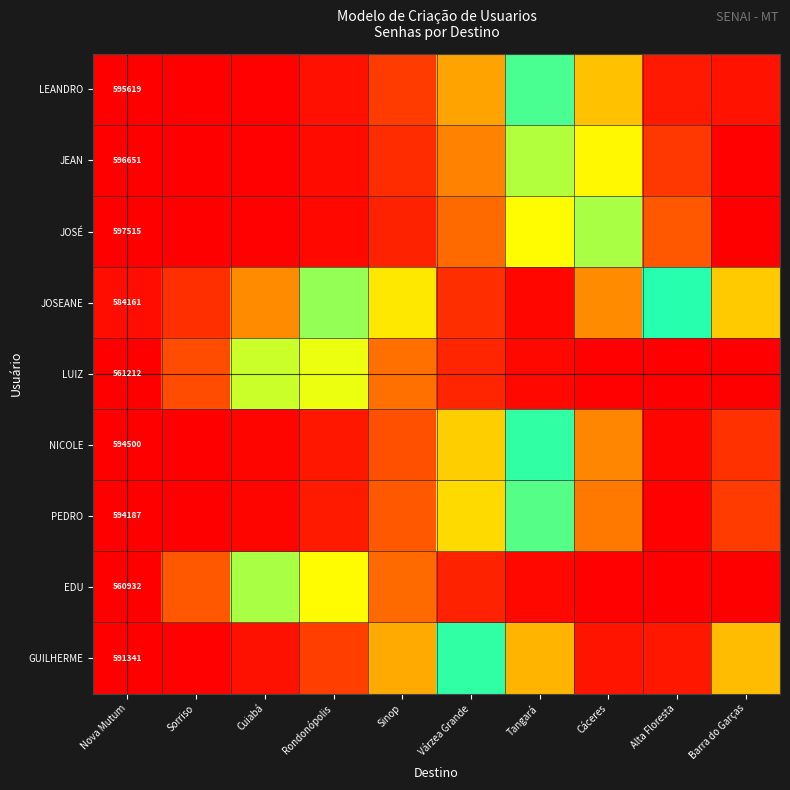

What is the total value across all series at Cáceres?

5.5